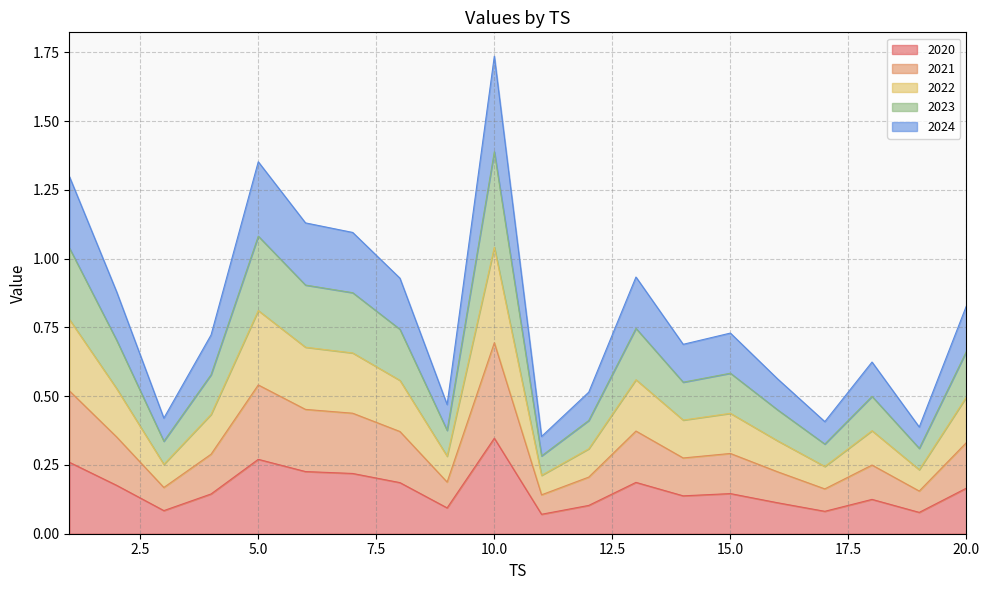

Which category has the lowest value in the 2024 series?

11